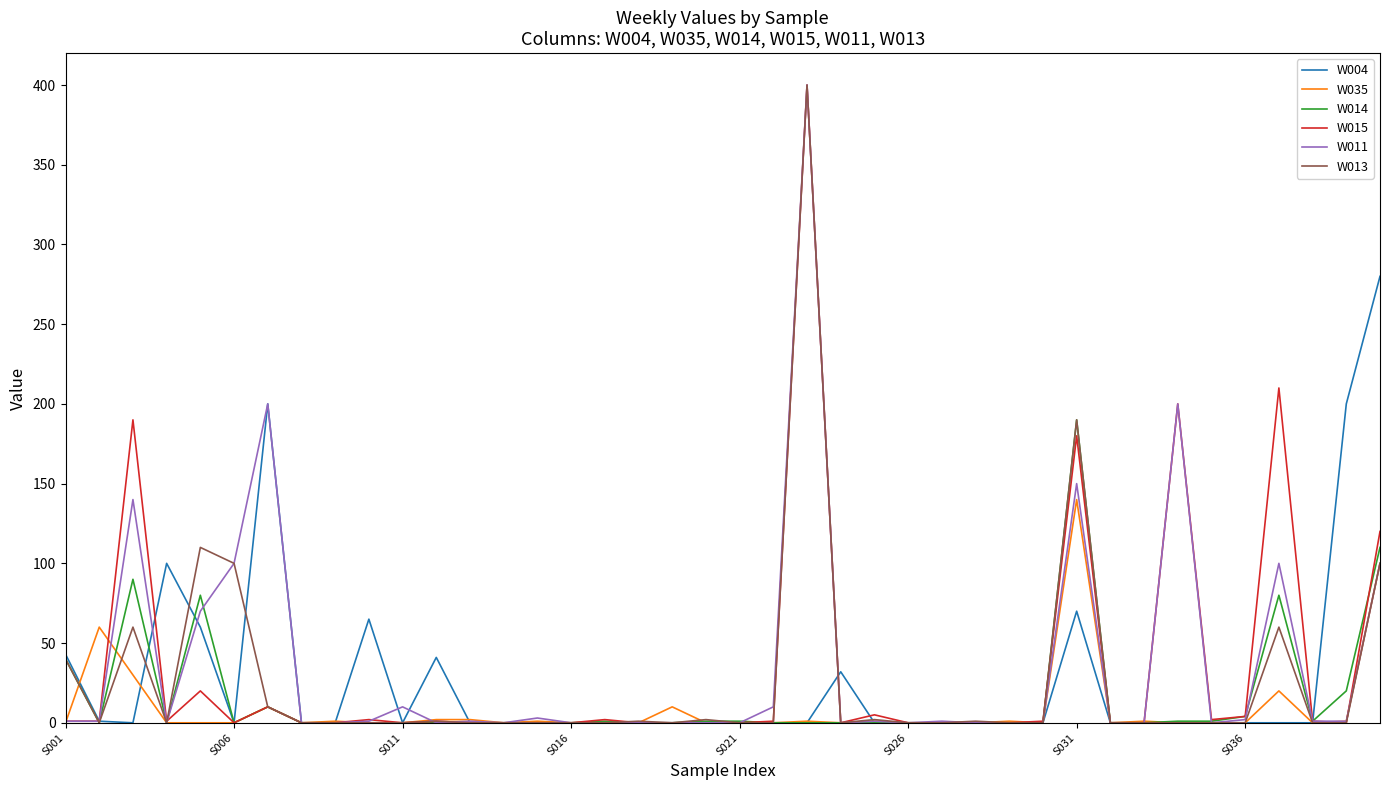

What are all the series names shown in the legend?

W004, W035, W014, W015, W011, W013